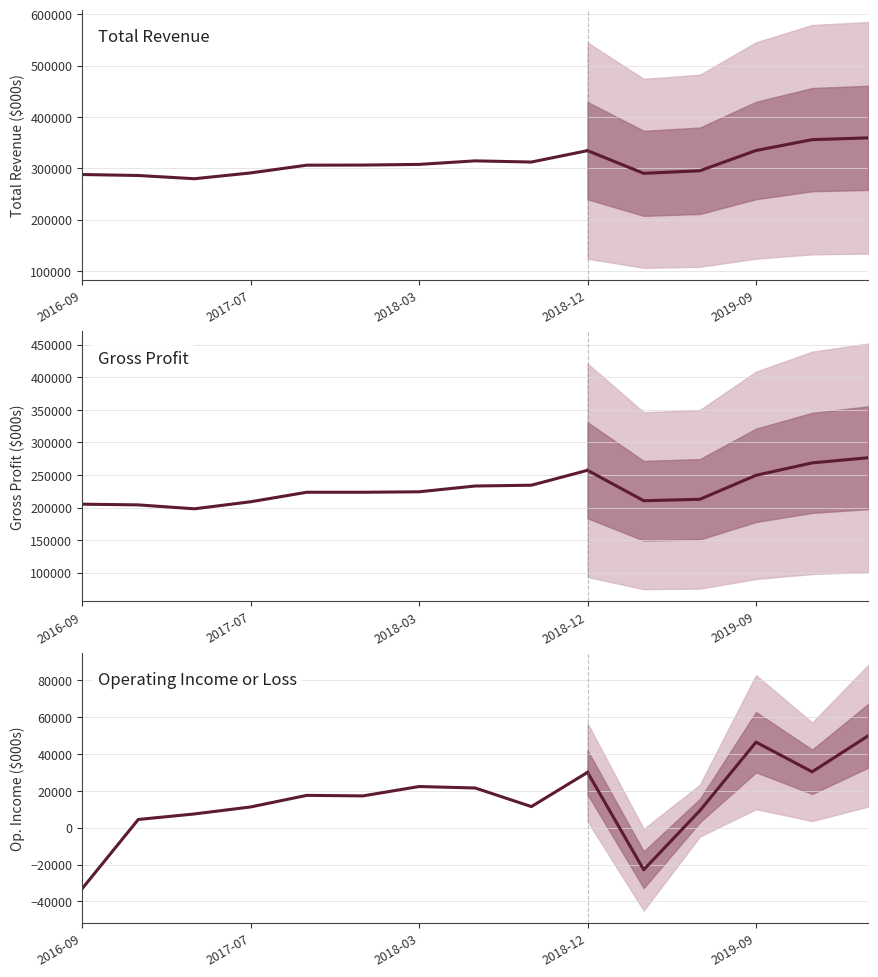

Rank the series at 2016-12-31 from highest to lowest value.

Total Revenue, Gross Profit, Operating Income or Loss